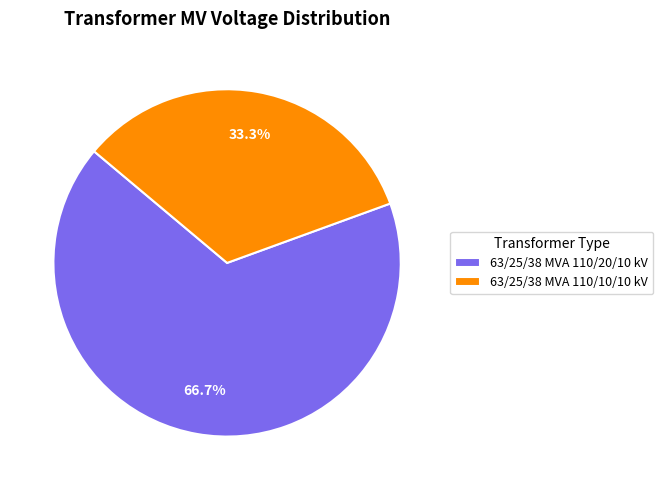

To the nearest percent, what is the combined percentage of 63/25/38 MVA 110/10/10 kV and 63/25/38 MVA 110/20/10 kV?

100%